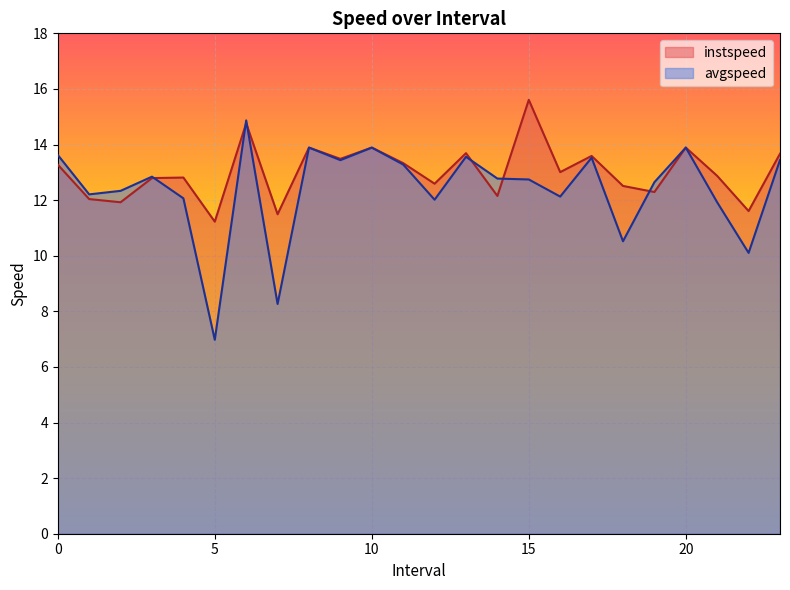

How many values in the avgspeed series exceed 12?

19